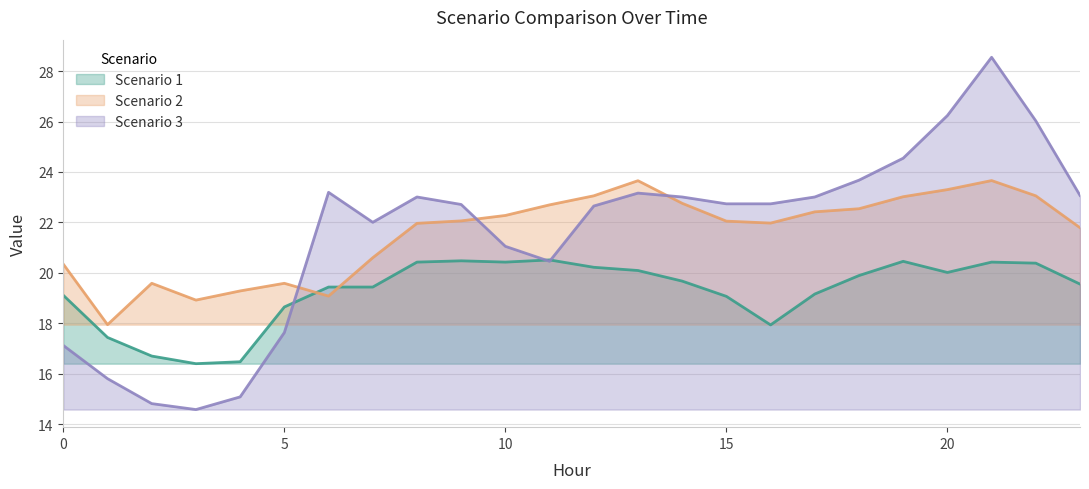

What are all the series names shown in the legend?

Scenario 1, Scenario 2, Scenario 3